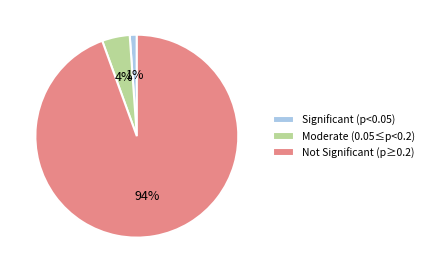

Which category has the smallest portion of the pie?

Significant (p<0.05)